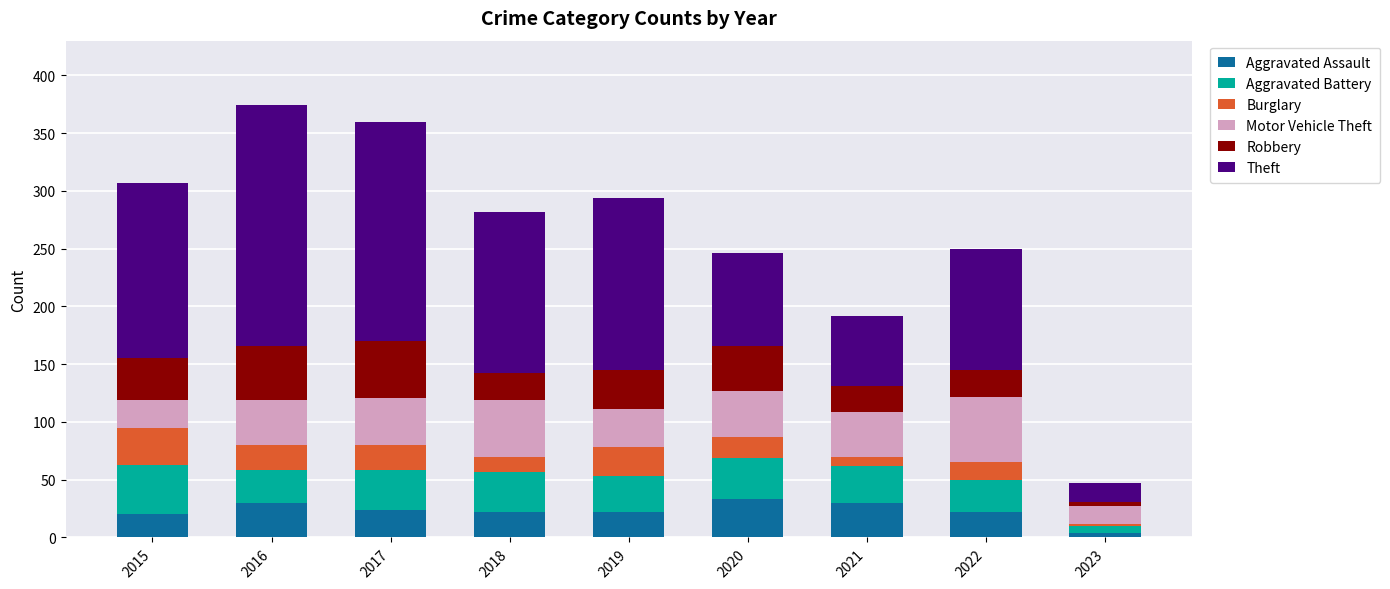

What is the value of the Aggravated Assault bar at the 4th from the left?

22